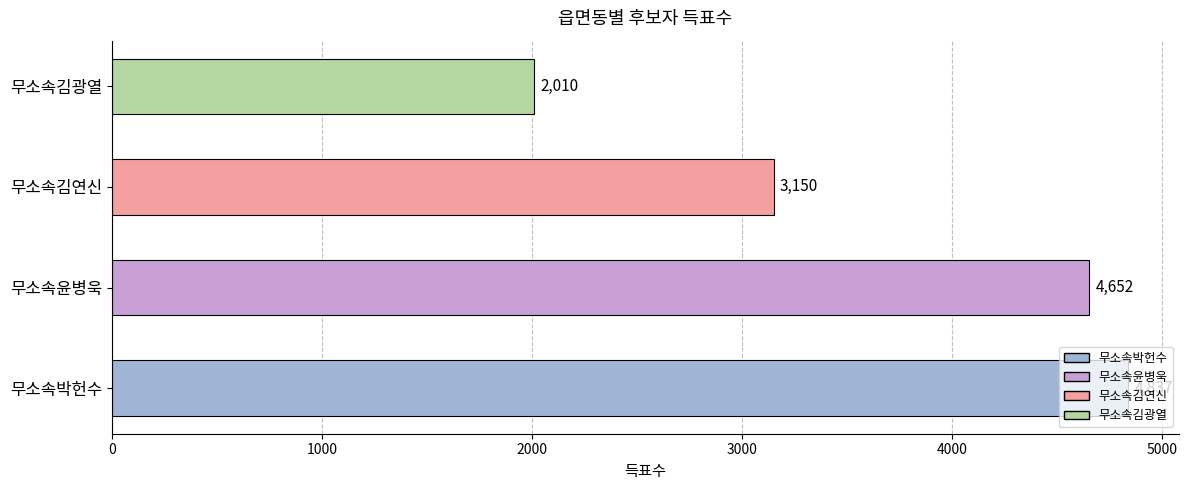

What is the difference between the maximum and minimum values?

2827